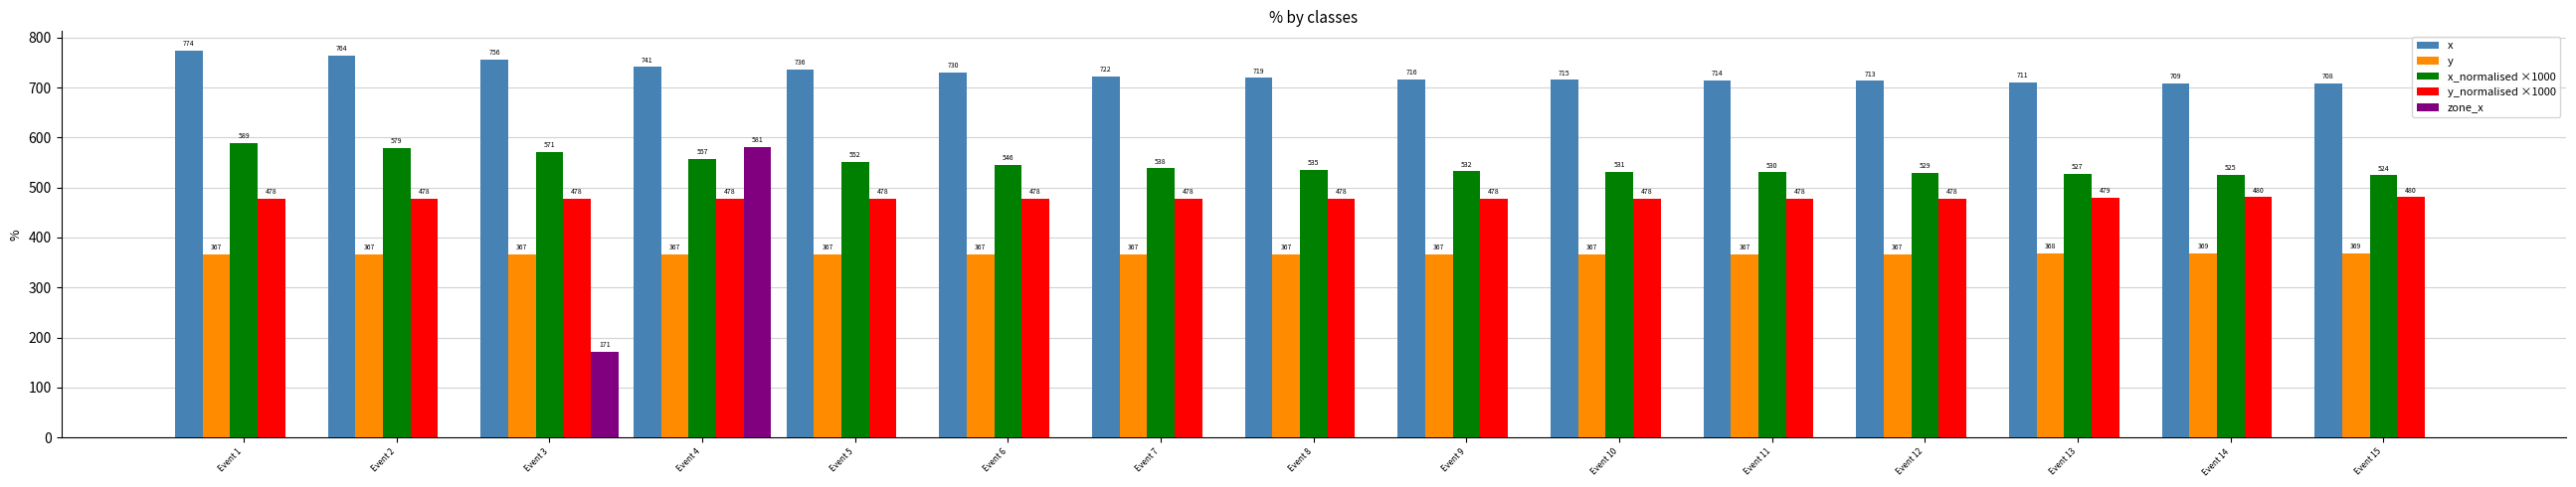

Is the value of x at Event 12 greater than the value of y_normalised ×1000 at Event 12?

Yes